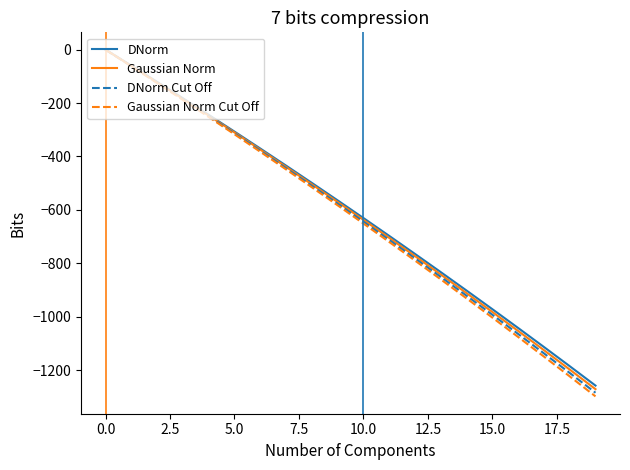

What is the lowest value of the DNorm Cut Off series?

-1284.9